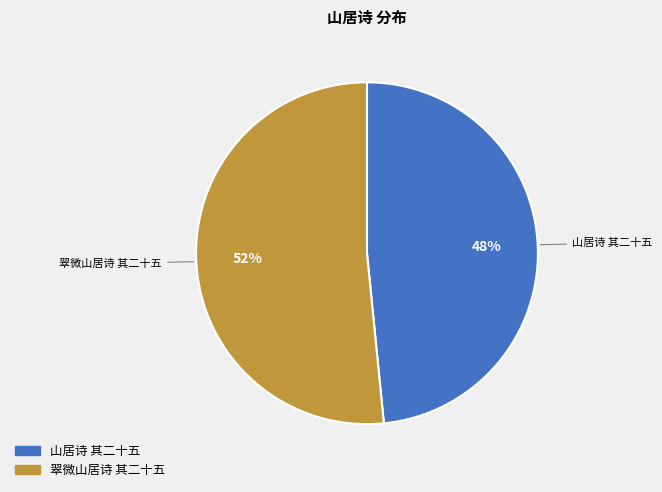

Rank the categories by value from highest to lowest.

翠微山居诗 其二十五, 山居诗 其二十五